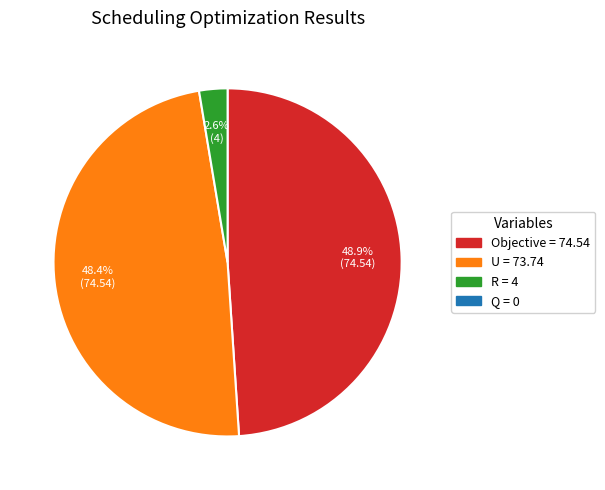

Is there any slice that represents more than half of the pie?

No